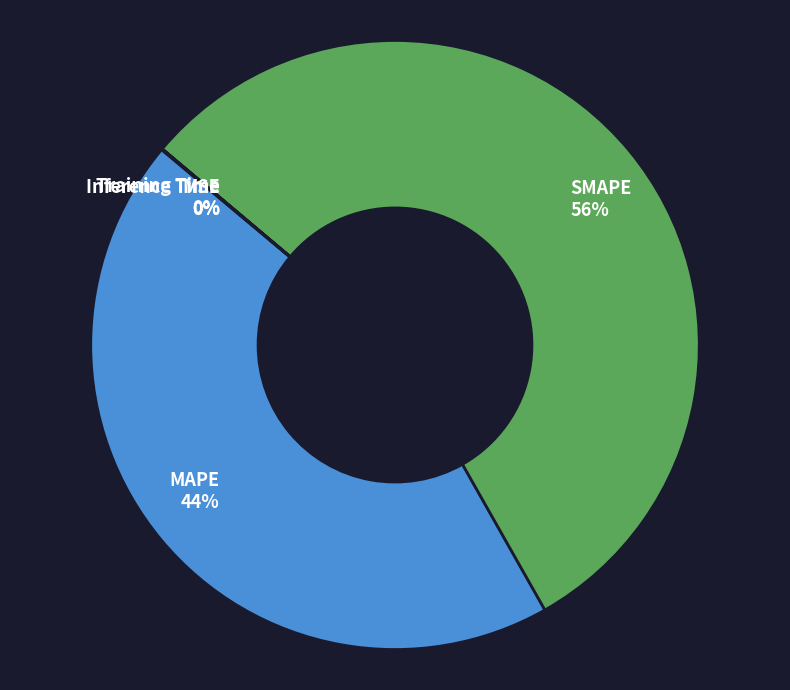

To the nearest percent, what percentage of the pie is MAPE?

44%